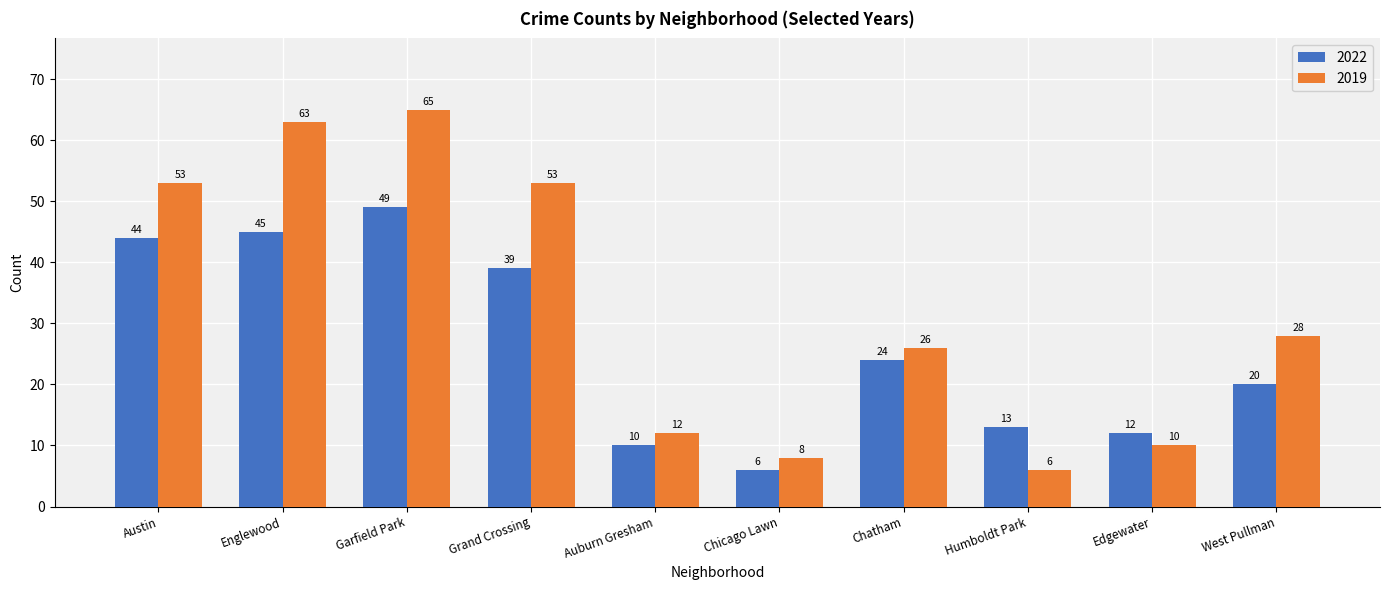

Which series has the largest total across all categories?

2019